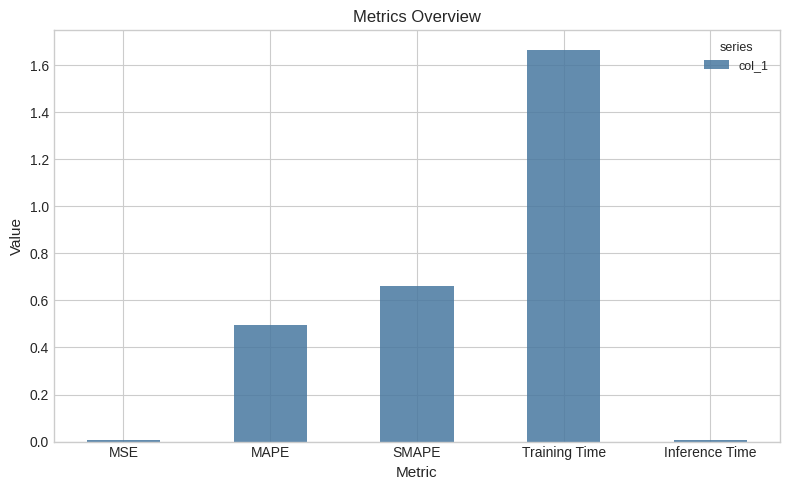

Which category has the highest value across all series?

Training Time